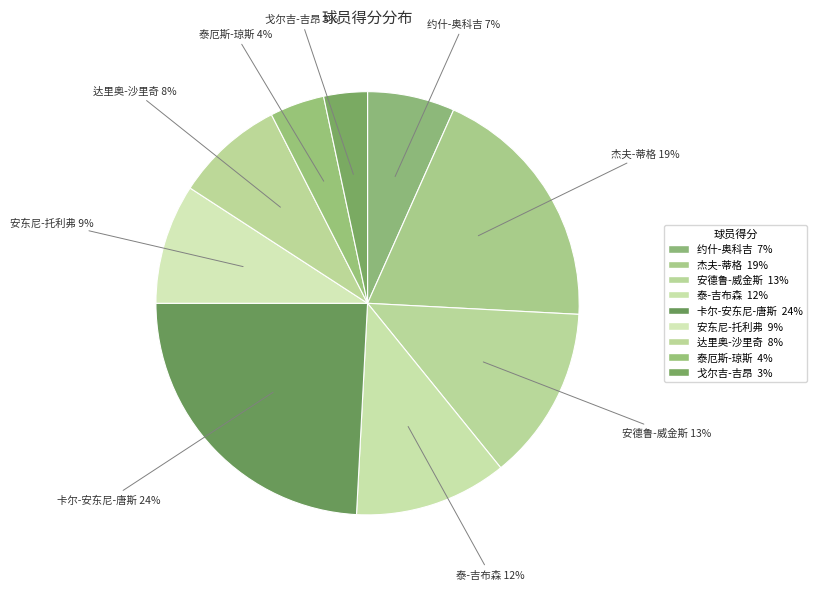

How many slices are in this pie chart?

9